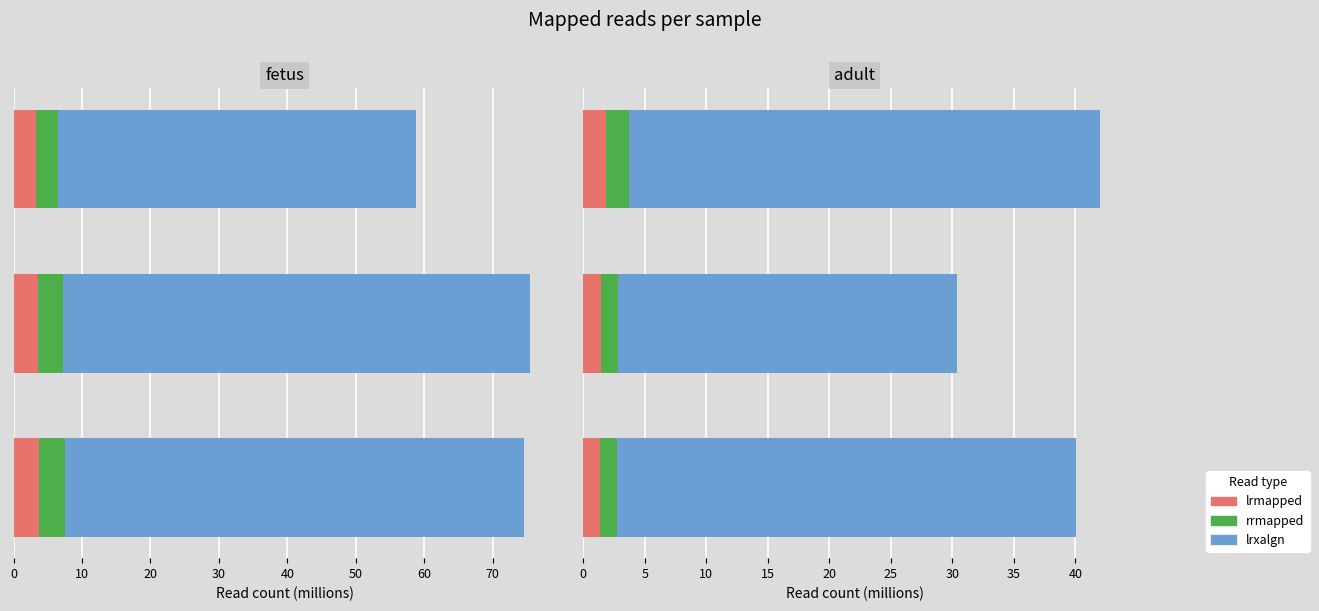

What is the minimum value shown in the chart?

1.4